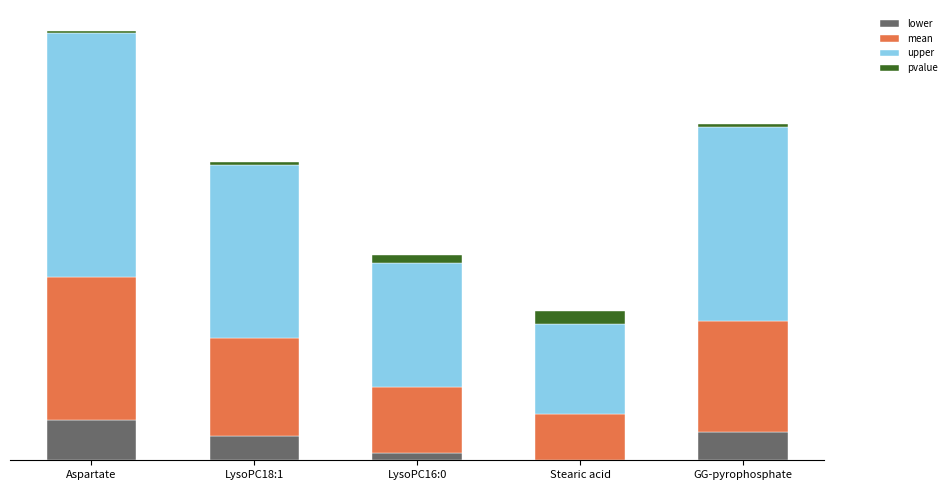

True or false: upper has a value of 2.6 at GG-pyrophosphate.

False